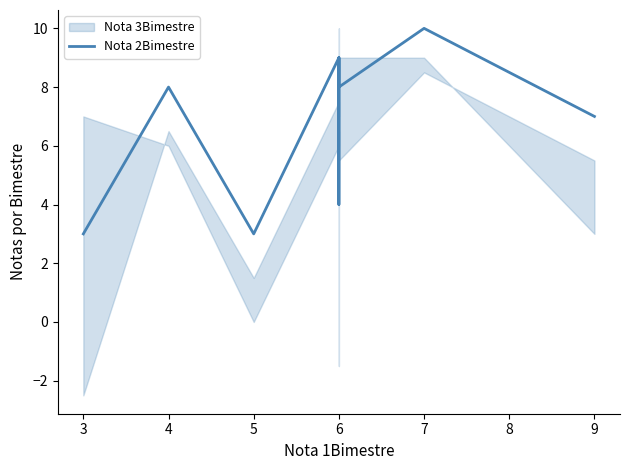

What is the difference between the second highest and minimum values?

6